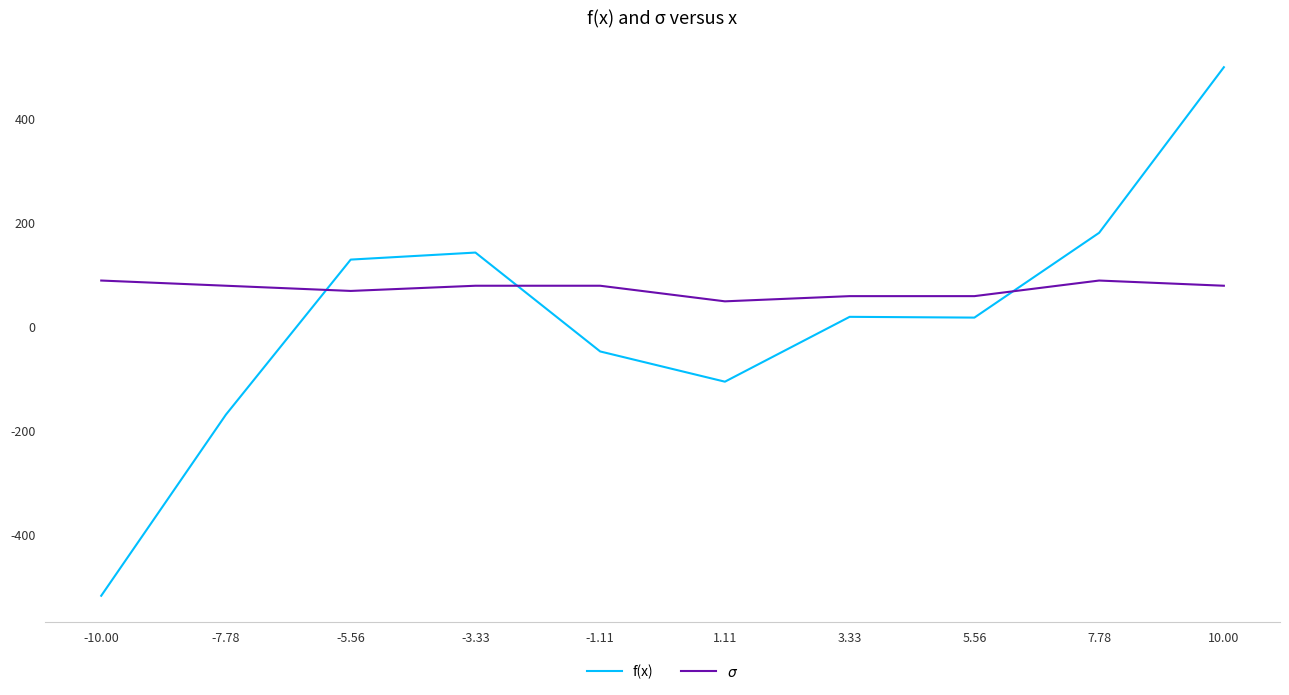

What position from the right is 3.33?

4